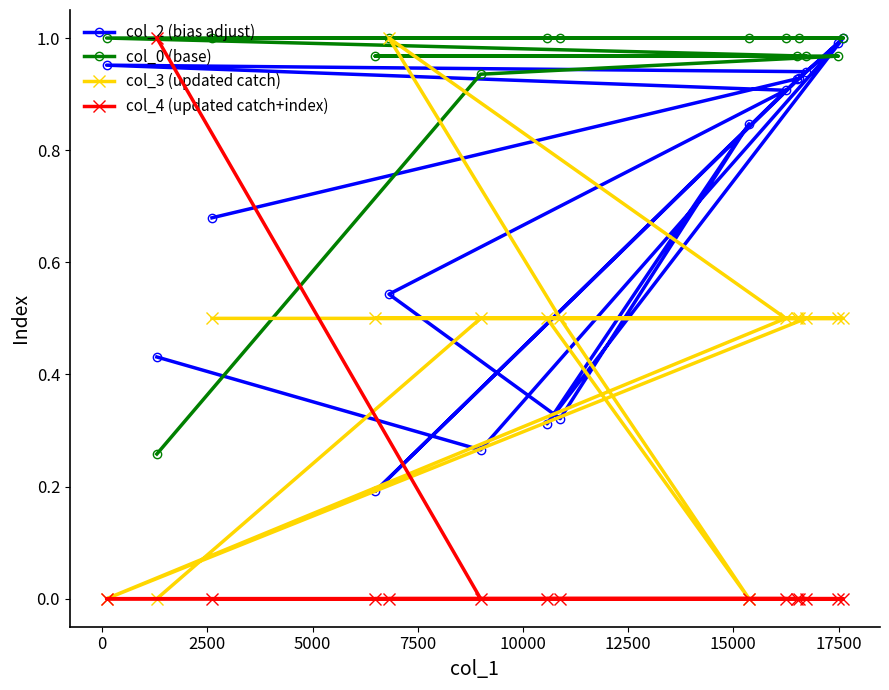

Which series has the largest total across all categories?

col_0 (base)